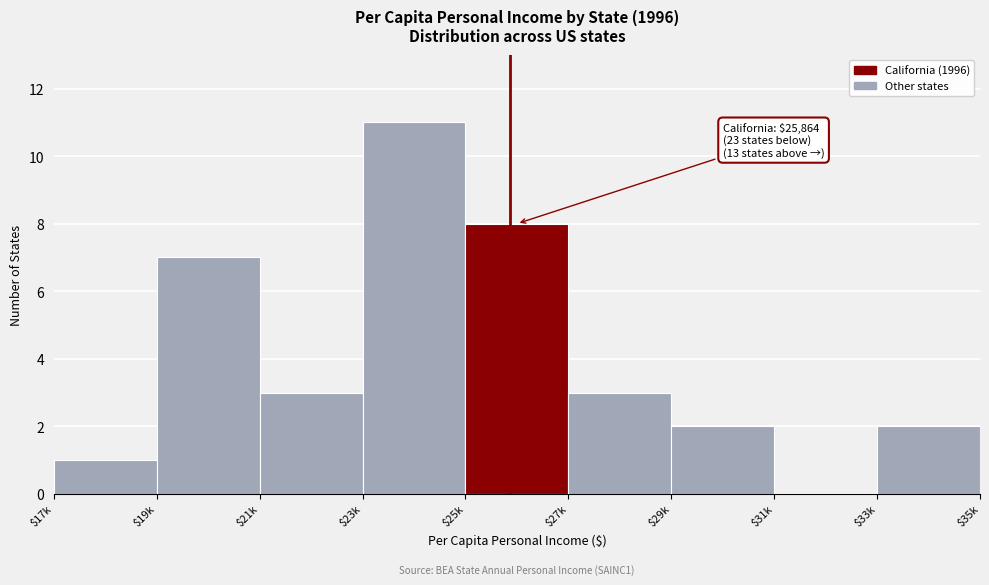

What is the sum of all values?

37